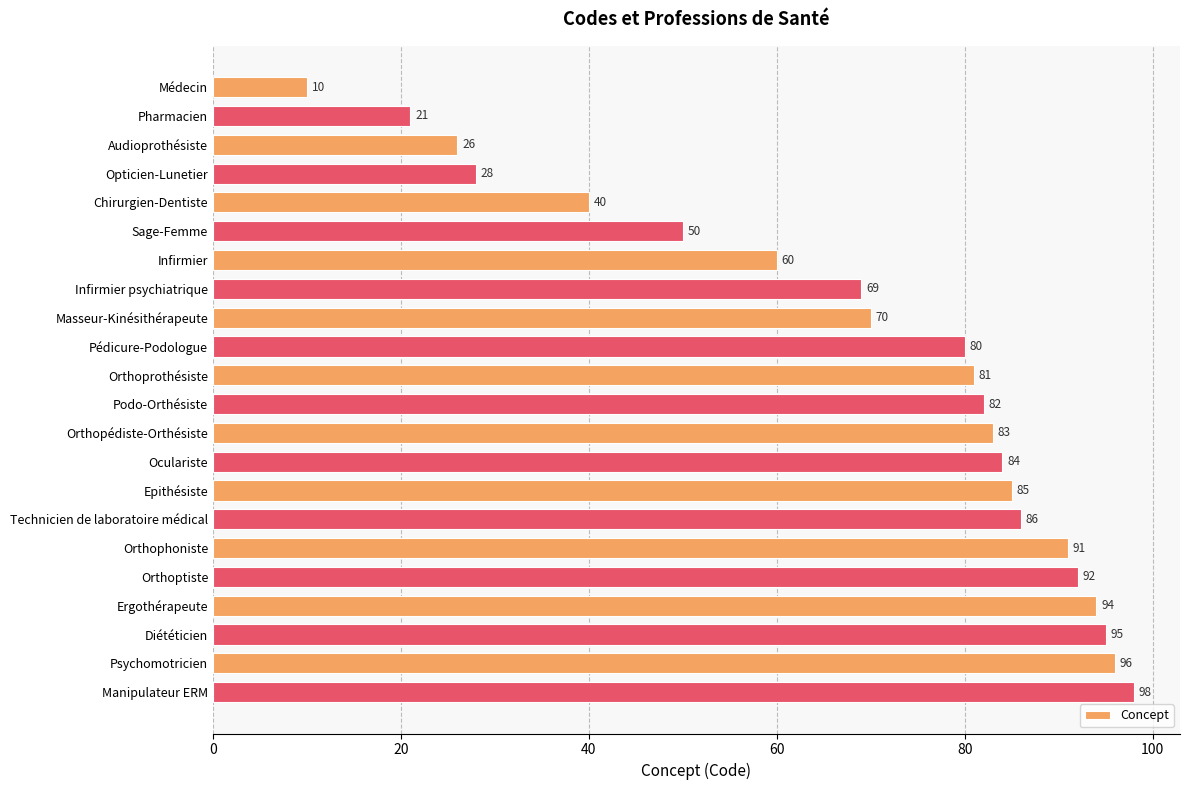

List the labels in order of value, smallest first.

Médecin, Pharmacien, Audioprothésiste, Opticien-Lunetier, Chirurgien-Dentiste, Sage-Femme, Infirmier, Infirmier psychiatrique, Masseur-Kinésithérapeute, Pédicure-Podologue, Orthoprothésiste, Podo-Orthésiste, Orthopédiste-Orthésiste, Oculariste, Epithésiste, Technicien de laboratoire médical, Orthophoniste, Orthoptiste, Ergothérapeute, Diététicien, Psychomotricien, Manipulateur ERM